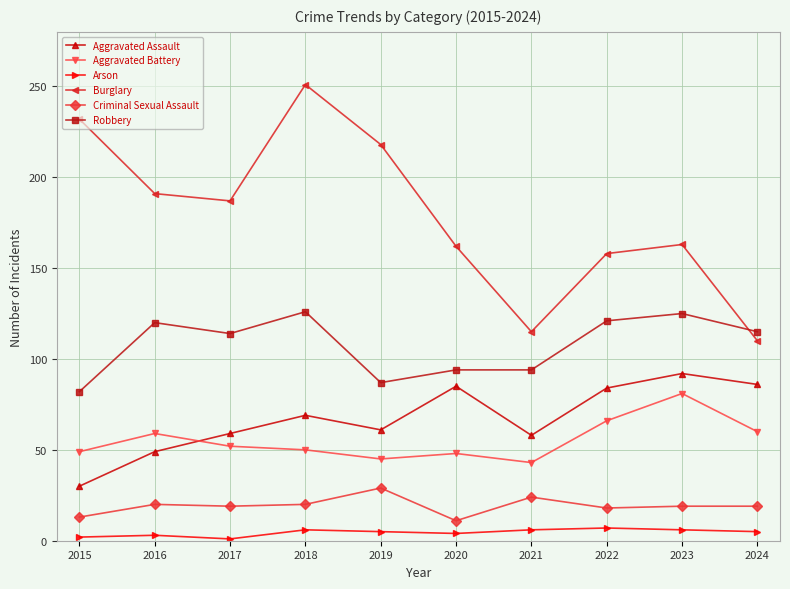

What value does the Criminal Sexual Assault series have at 2022, to the nearest 10?

20